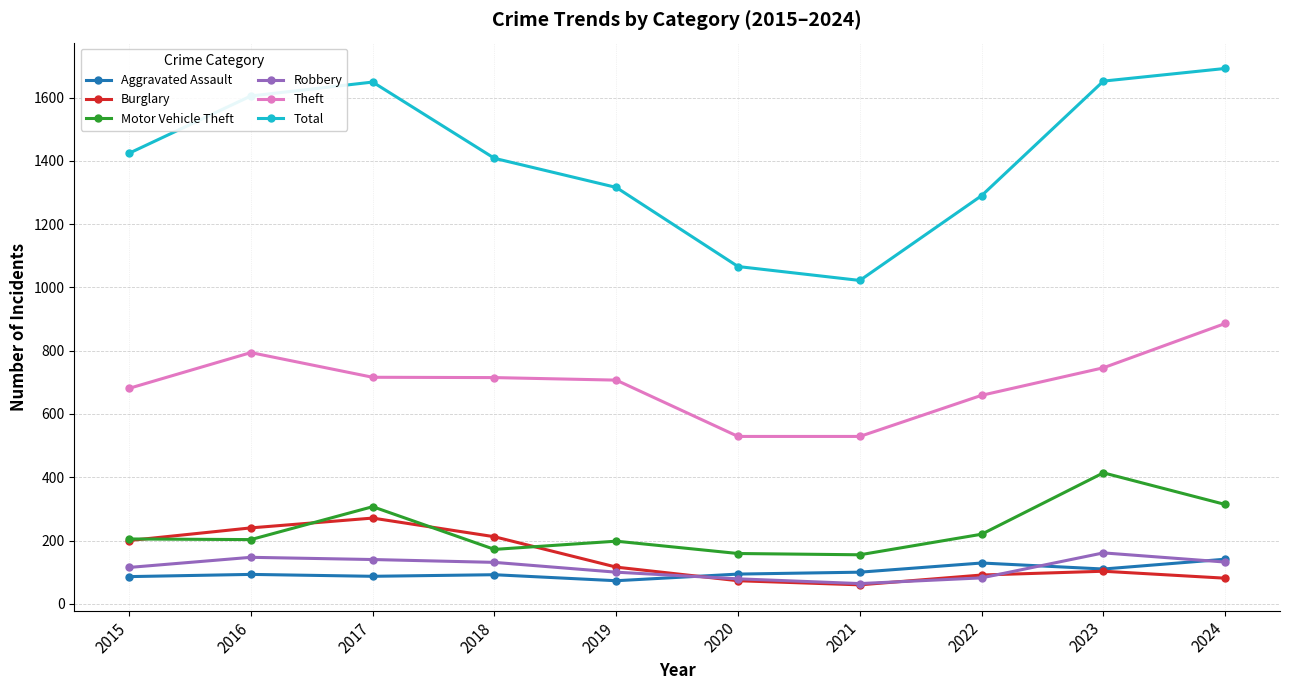

Which category has the highest value in the Theft series?

2024